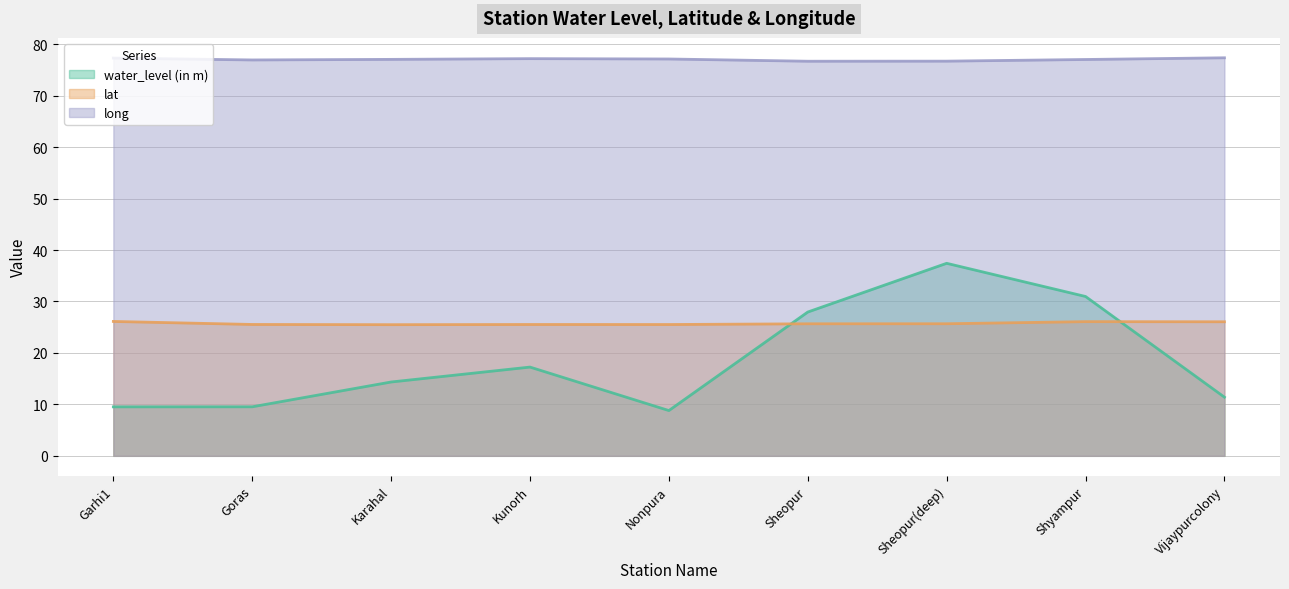

What are all the series names shown in the legend?

water_level (in m), lat, long